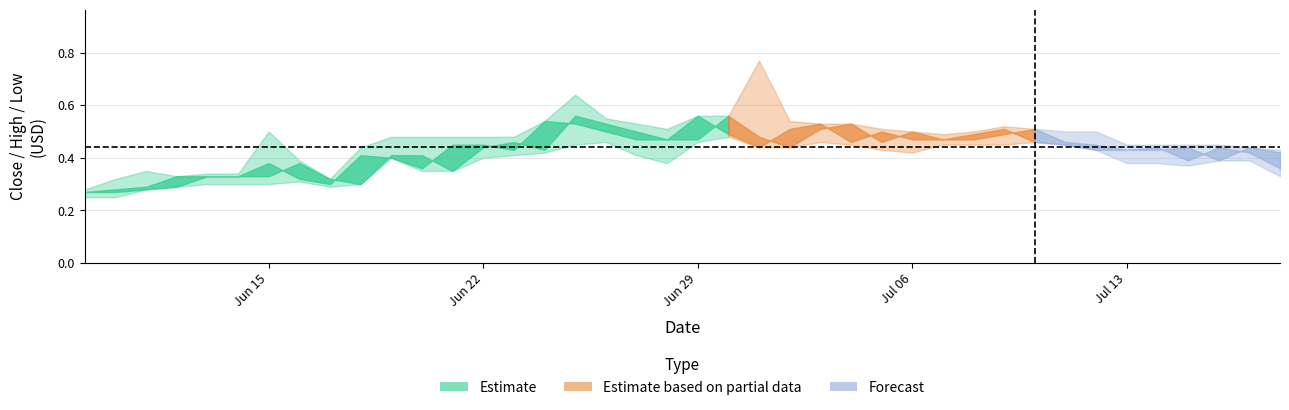

How many interior local peaks does the close series have?

9